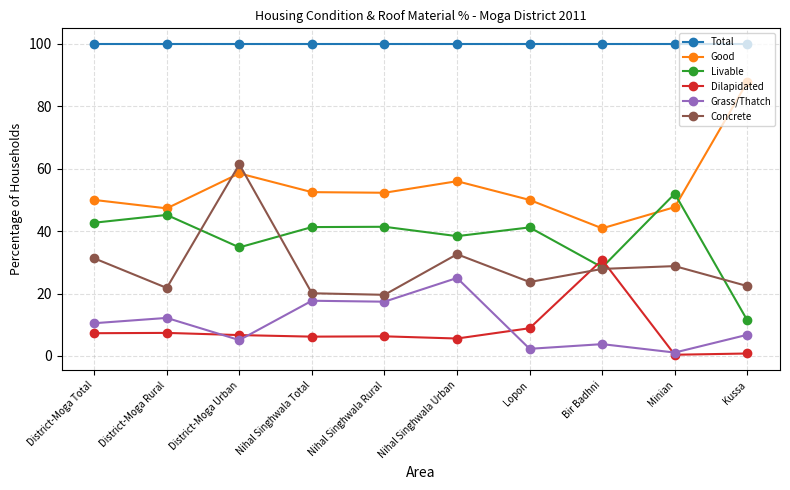

What is the difference between the maximum and minimum values in the Grass/Thatch series?

23.9